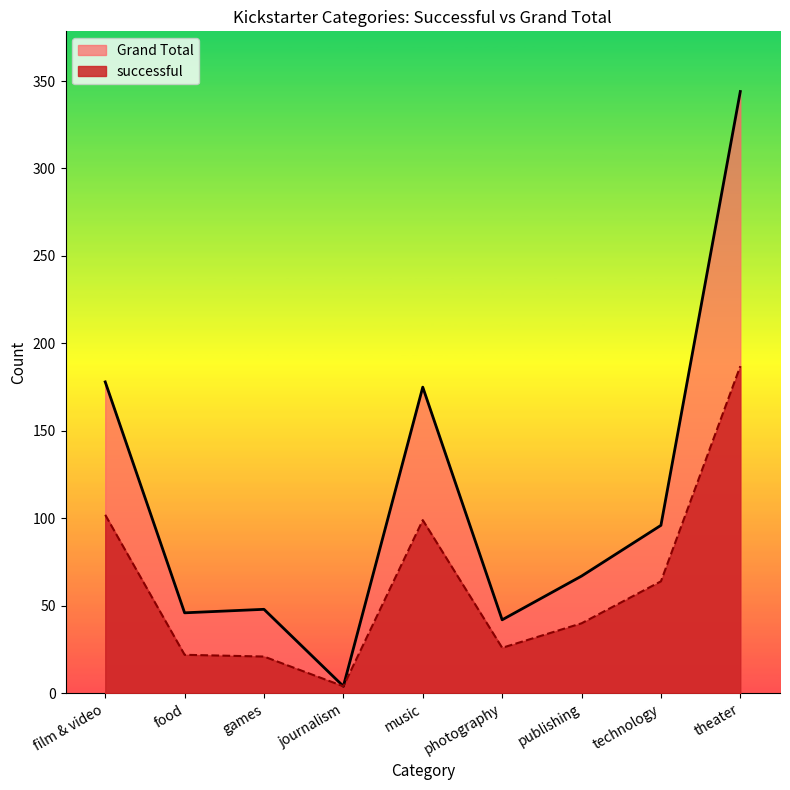

What is the value of the Grand Total point at the 7th from the left?

67